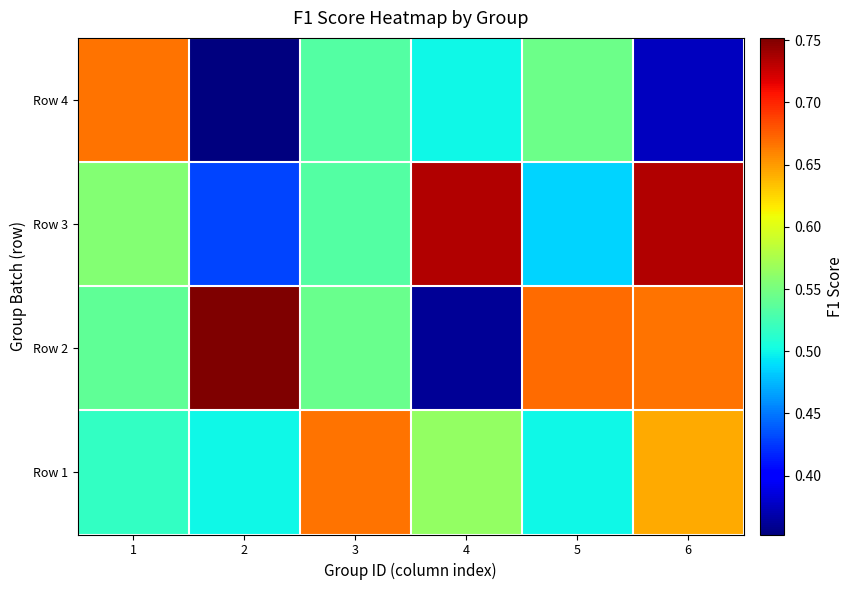

Reading left to right, list all the values displayed in this chart.

Row 4: 1=0.7	2=0.4	3=0.5	4=0.5	5=0.5	6=0.4
Row 3: 1=0.6	2=0.4	3=0.5	4=0.7	5=0.5	6=0.7
Row 2: 1=0.5	2=0.8	3=0.5	4=0.4	5=0.7	6=0.7
Row 1: 1=0.5	2=0.5	3=0.7	4=0.6	5=0.5	6=0.6